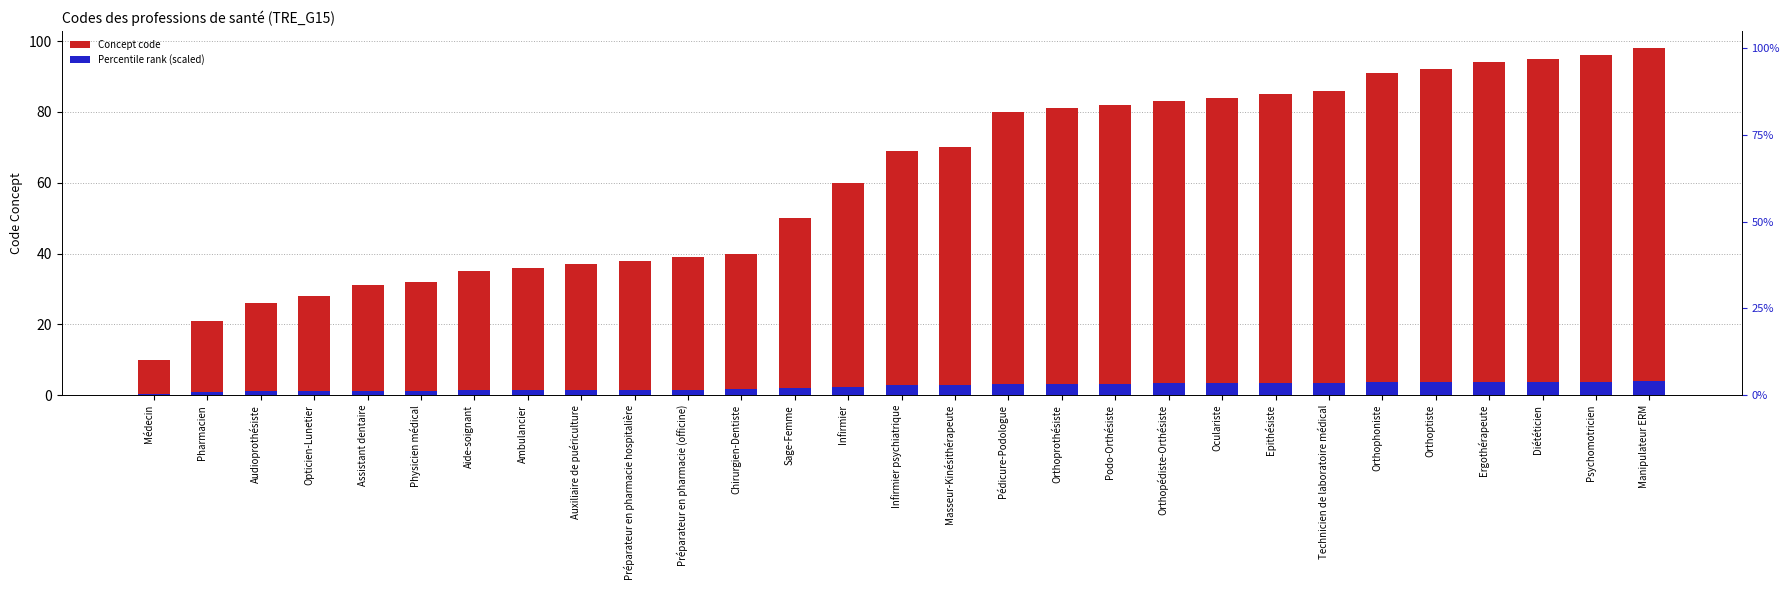

Between Médecin and Epithésiste, which is larger?

Epithésiste